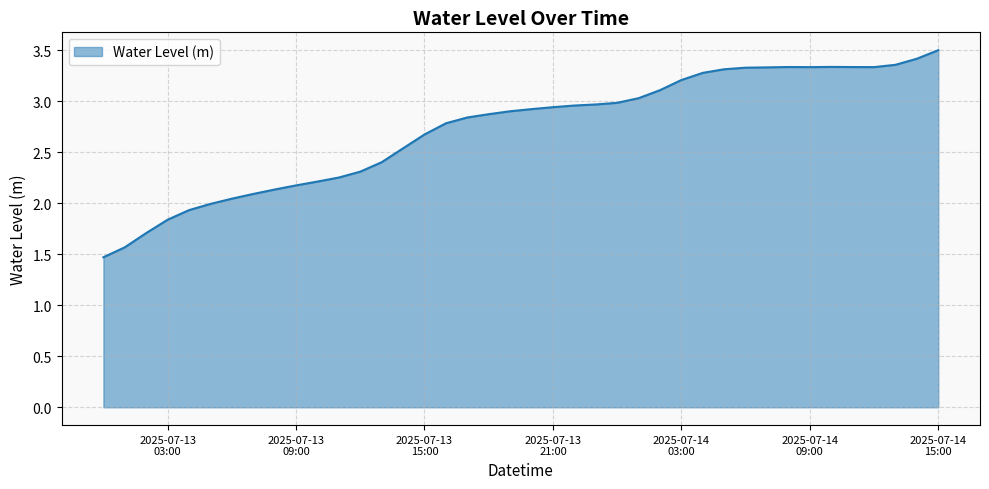

What is the minimum value shown in the chart?

1.5